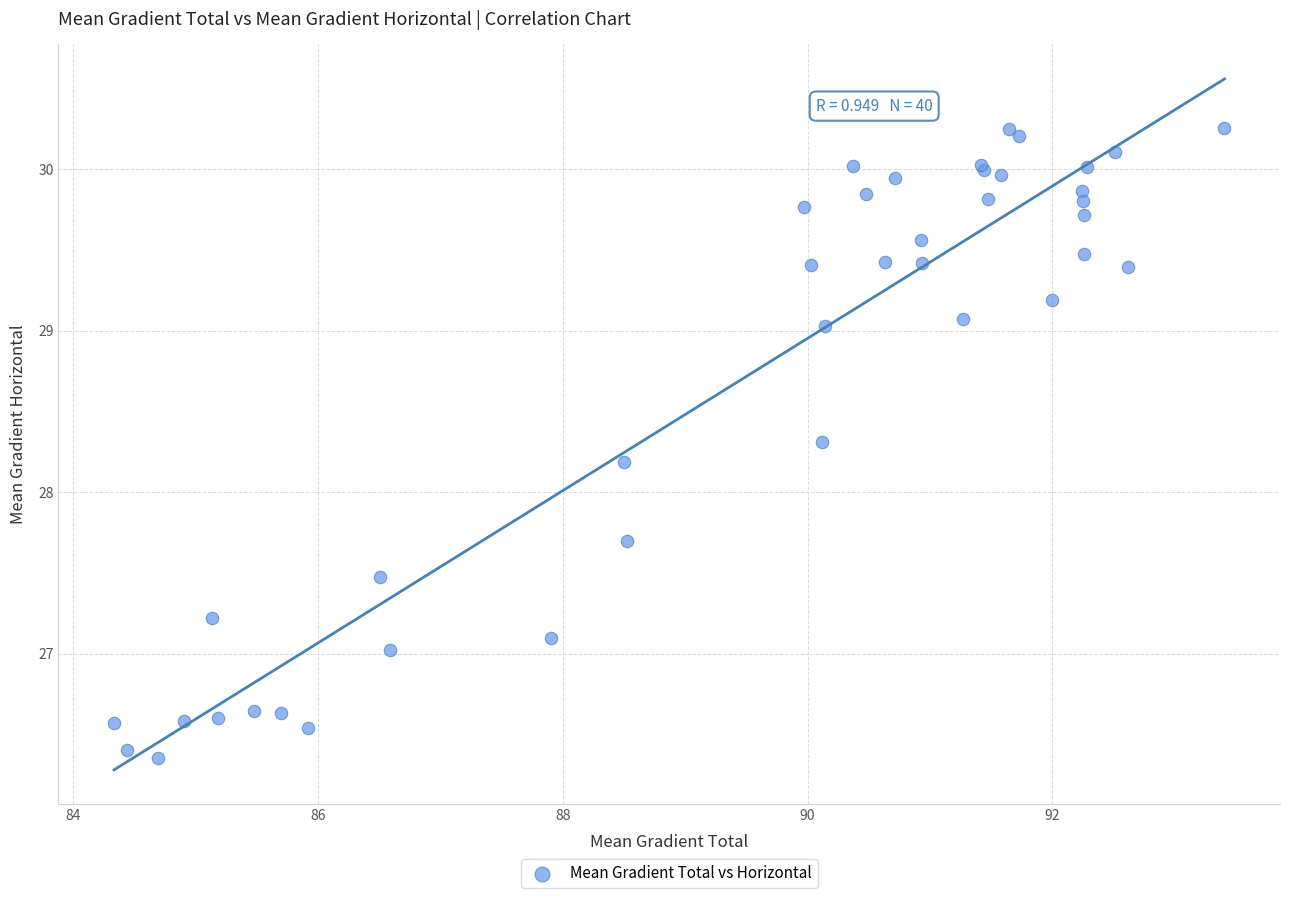

What Y value in the scatter plot is closest to 28?

28.2